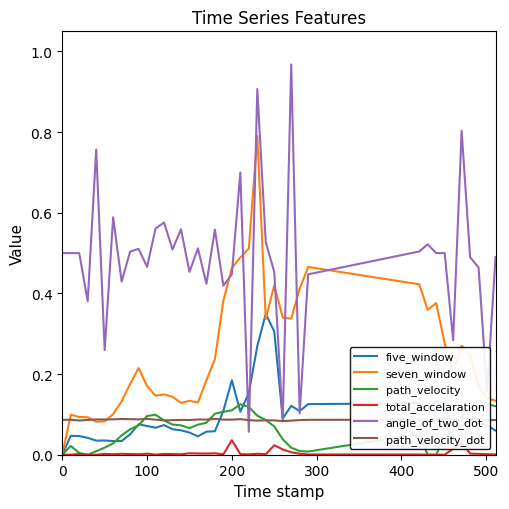

What is the sum of all five_window values?

3.8